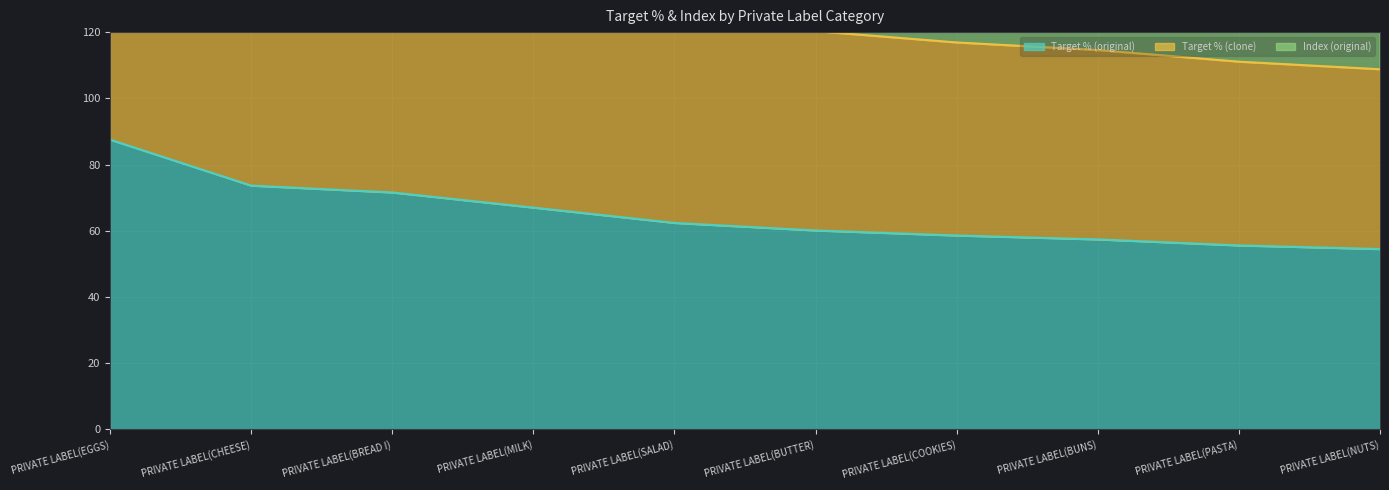

Which series changed the most between PRIVATE LABEL(CHEESE) and PRIVATE LABEL(NUTS)?

Target % (clone)